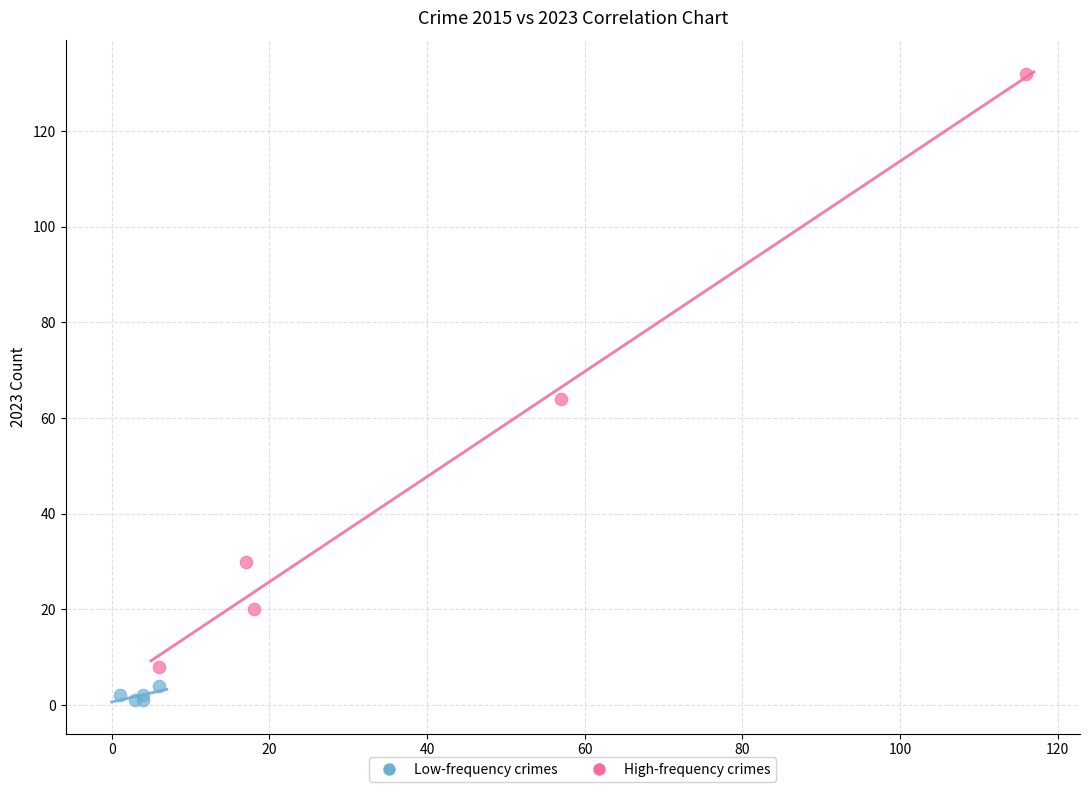

Which series contains the lowest Y value?

Low-frequency crimes